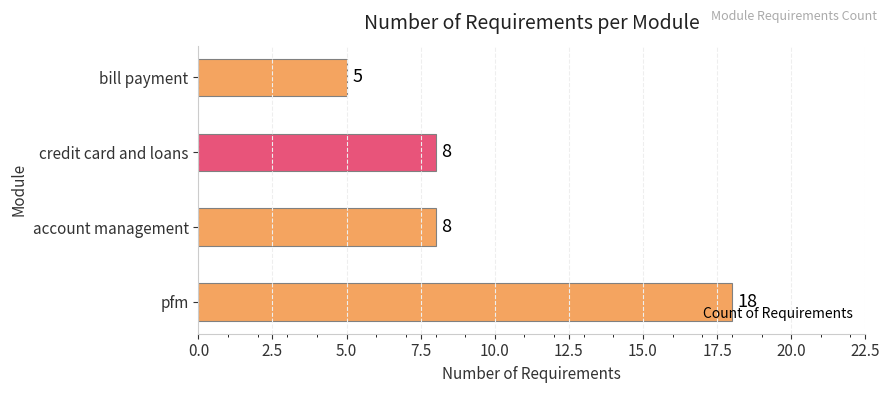

What is the ratio of the value at account management to the value at pfm?

0.4